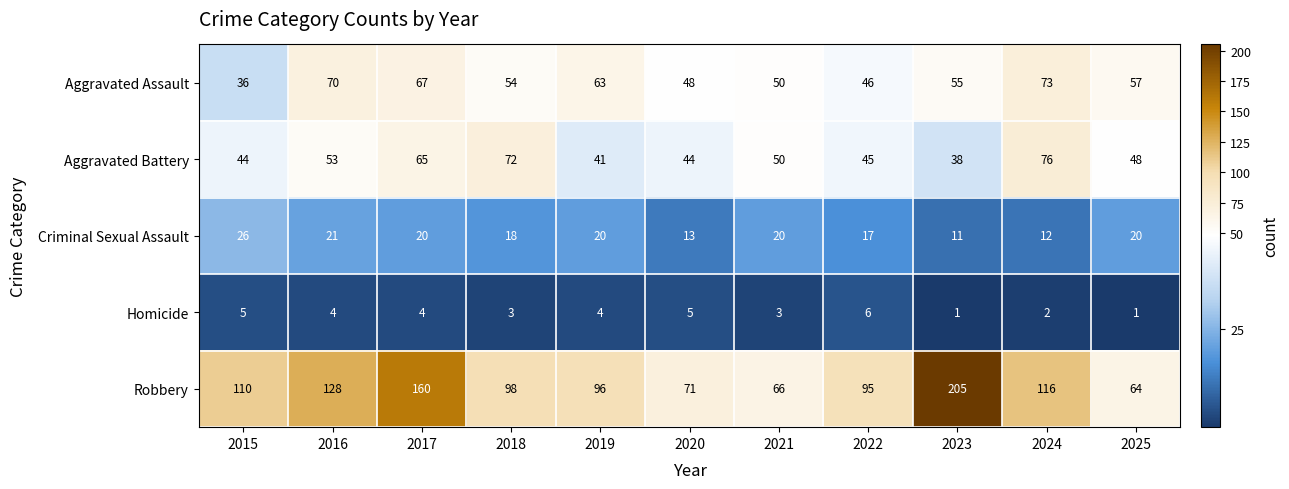

True or false: Aggravated Battery has a value of 45 at 2022.

True